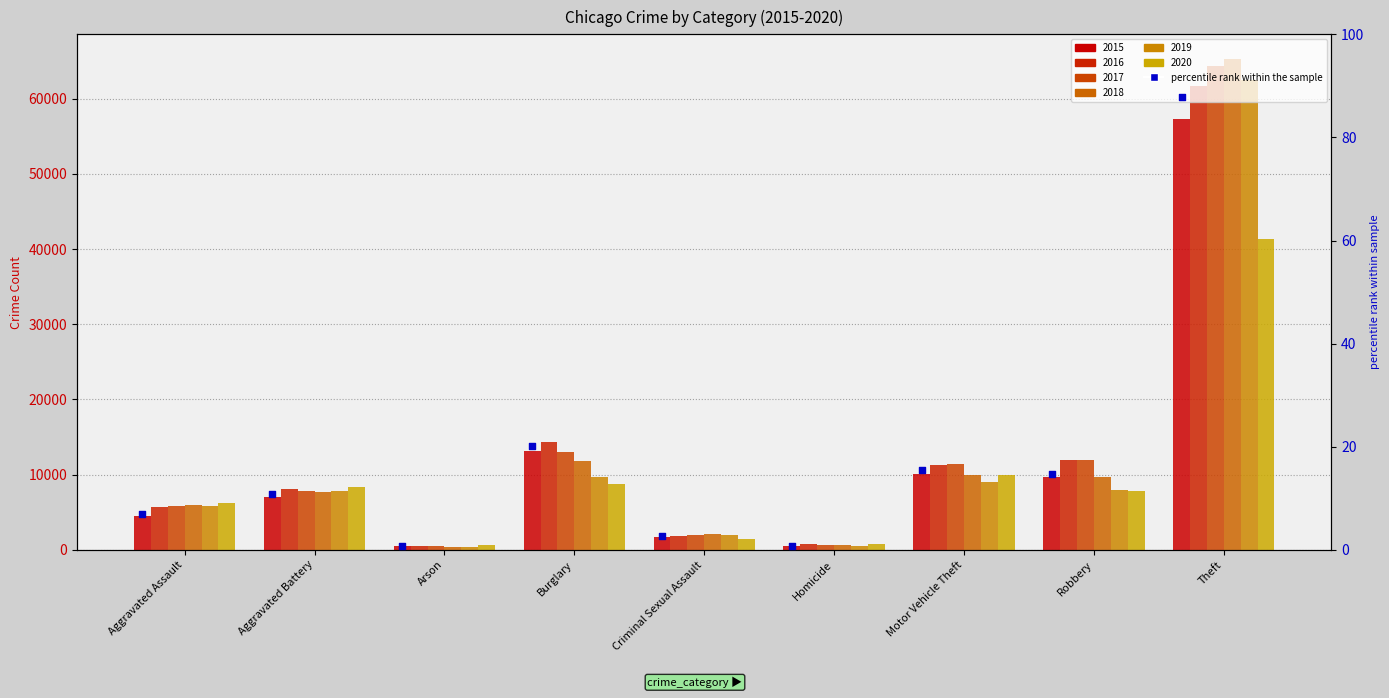

What is the change in value from Aggravated Battery to Burglary?

+9.4